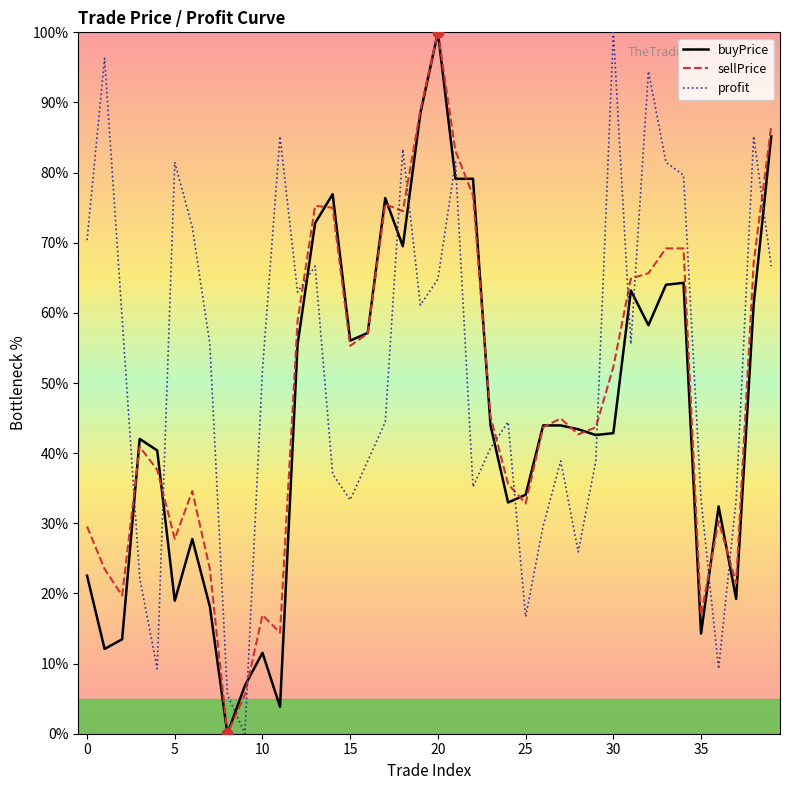

What are all the series names shown in the legend?

buyPrice, sellPrice, profit